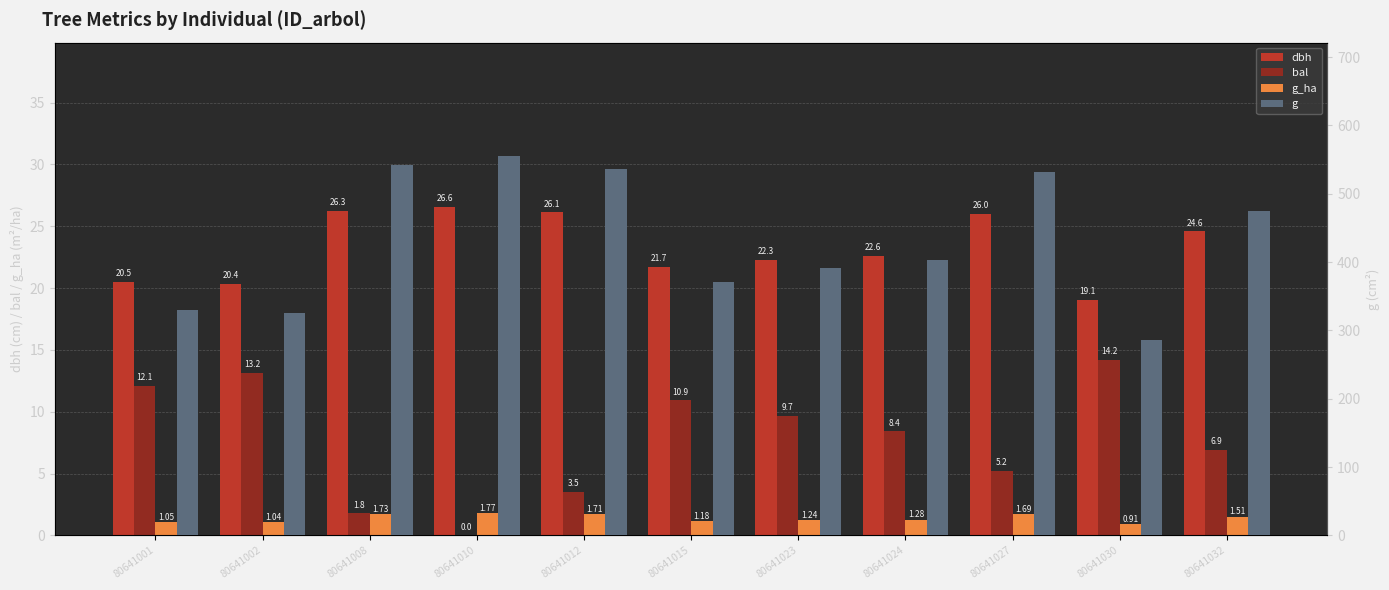

Reading left to right, transcribe all the data shown in this chart.

dbh: 80641001=20.5	80641002=20.4	80641008=26.3	80641010=26.6	80641012=26.1	80641015=21.7	80641023=22.3	80641024=22.6	80641027=26.0	80641030=19.1	80641032=24.6
bal: 80641001=12.1	80641002=13.2	80641008=1.8	80641010=0.0	80641012=3.5	80641015=10.9	80641023=9.7	80641024=8.4	80641027=5.2	80641030=14.2	80641032=6.9
g_ha: 80641001=1.1	80641002=1.0	80641008=1.7	80641010=1.8	80641012=1.7	80641015=1.2	80641023=1.2	80641024=1.3	80641027=1.7	80641030=0.9	80641032=1.5
g: 80641001=330.2	80641002=325.9	80641008=542.1	80641010=554.7	80641012=535.8	80641015=370.7	80641023=391.0	80641024=402.3	80641027=532.4	80641030=285.5	80641032=475.1